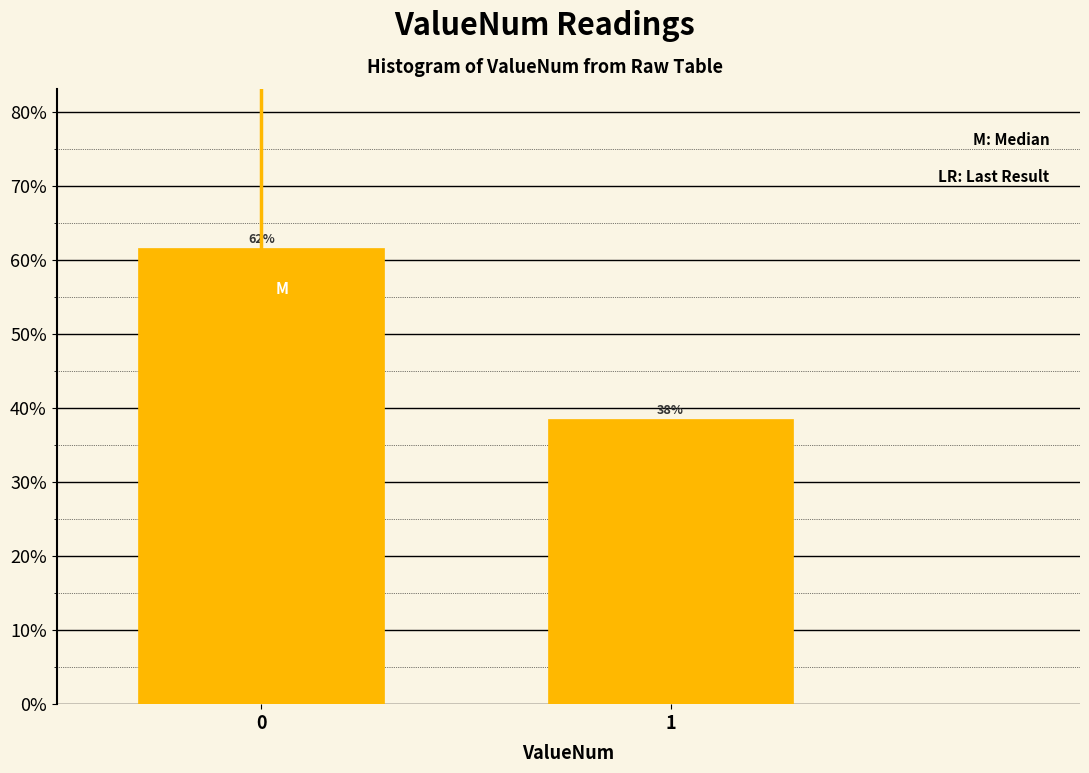

How many bars are there in total?

2